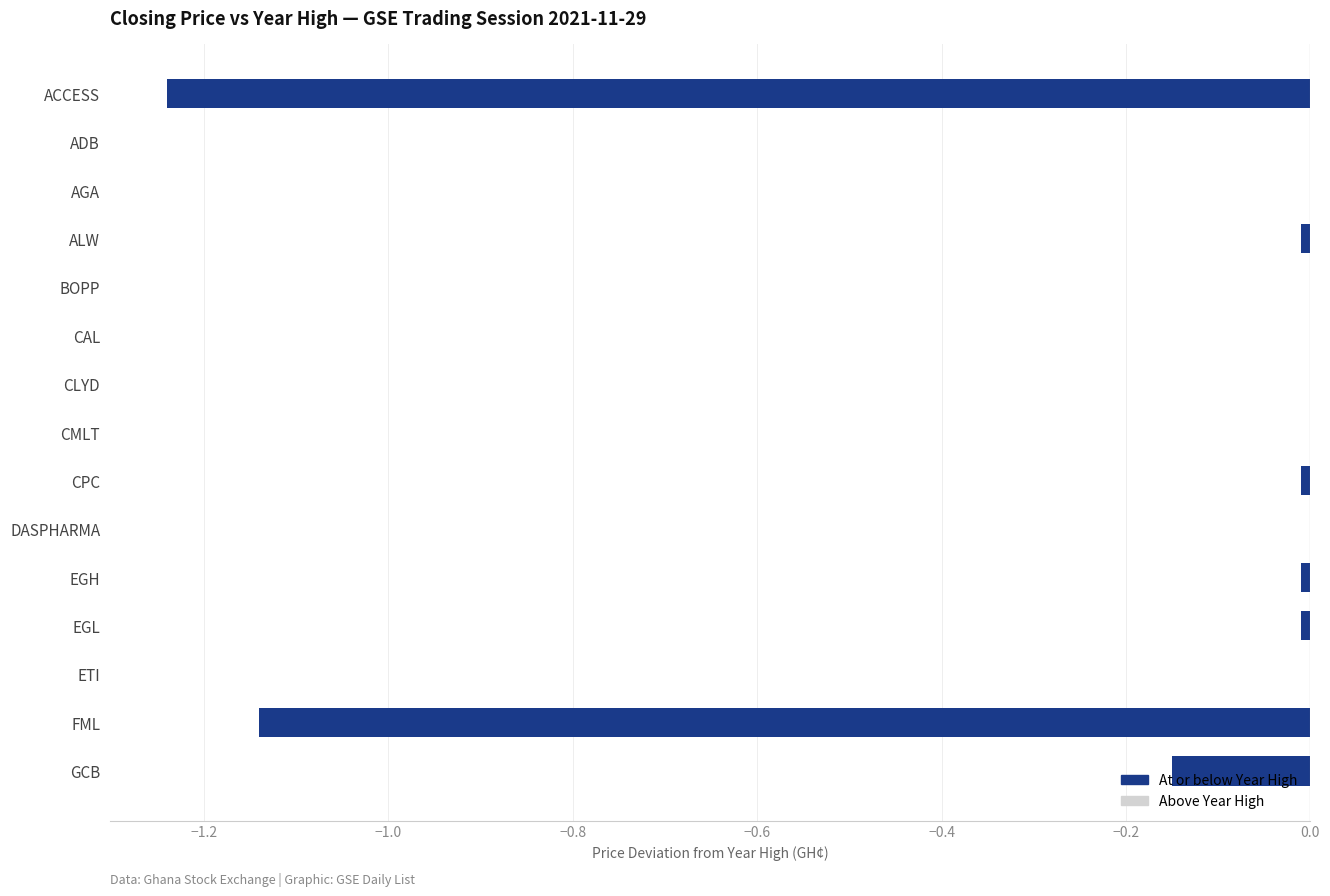

What is the sum of all values?

-2.6